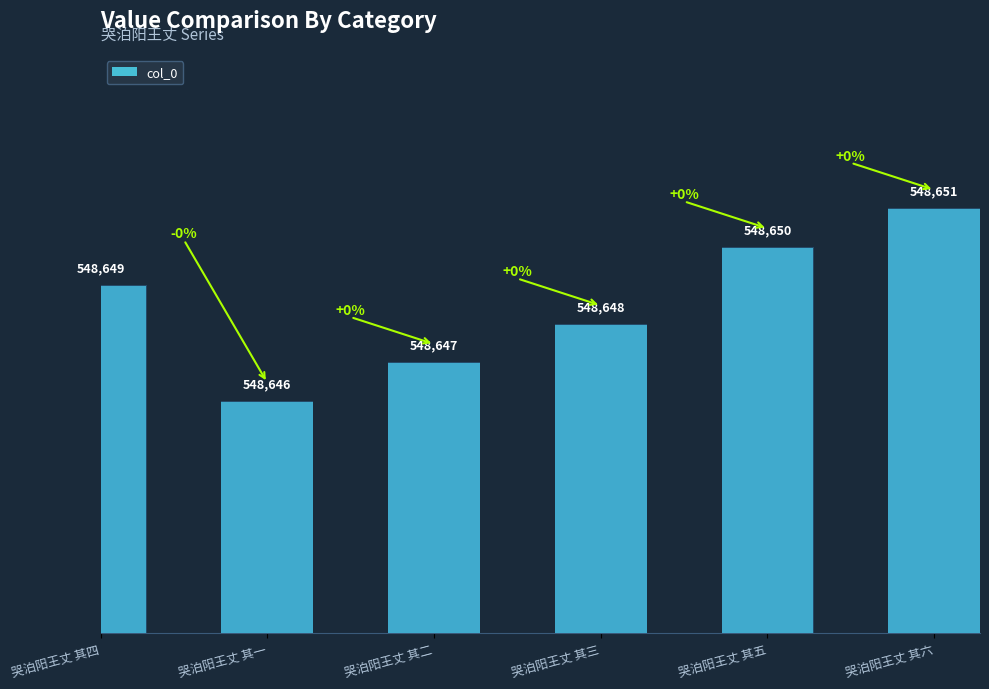

Reading left to right, transcribe all the data shown in this chart.

哭泊阳王丈 其四=548649	哭泊阳王丈 其一=548646	哭泊阳王丈 其二=548647	哭泊阳王丈 其三=548648	哭泊阳王丈 其五=548650	哭泊阳王丈 其六=548651